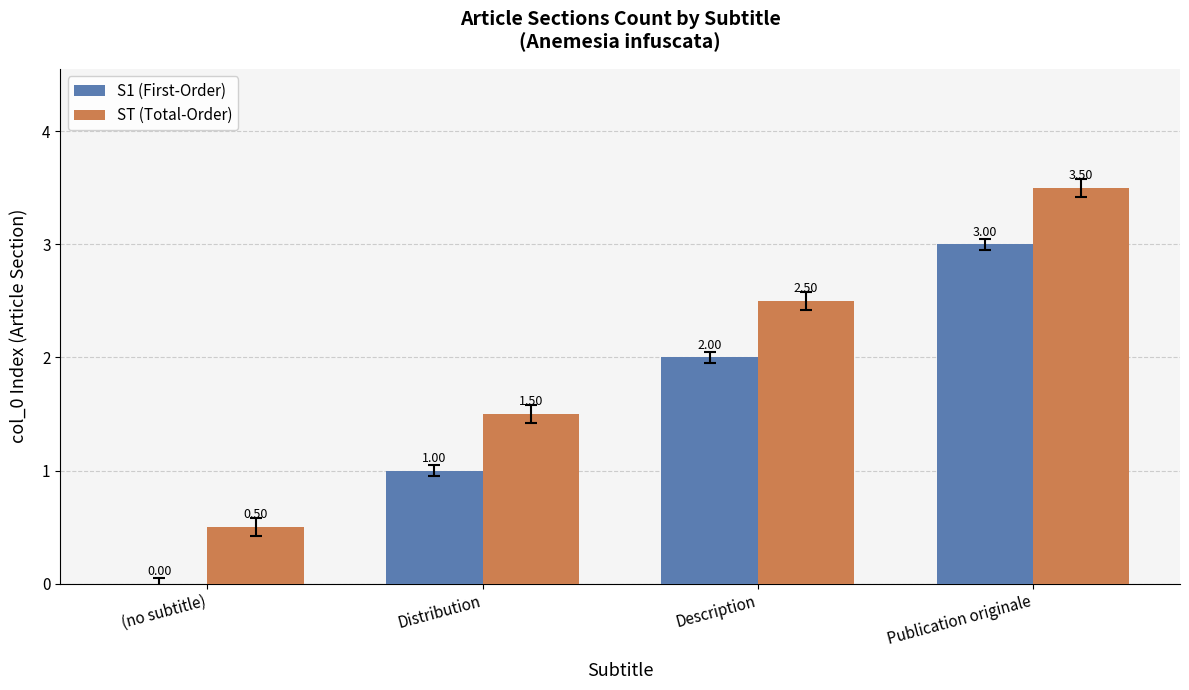

How many values in the ST (Total-Order) series exceed 2?

2